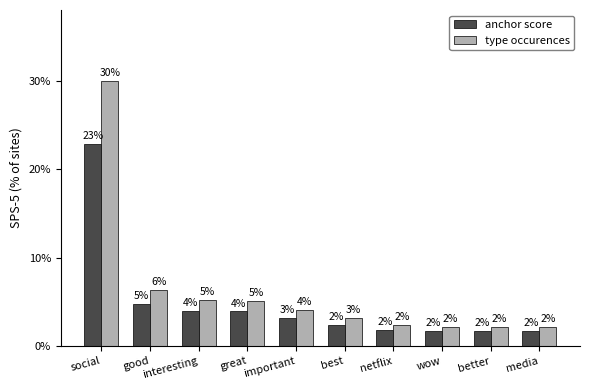

What are all the series names shown in the legend?

anchor score, type occurences